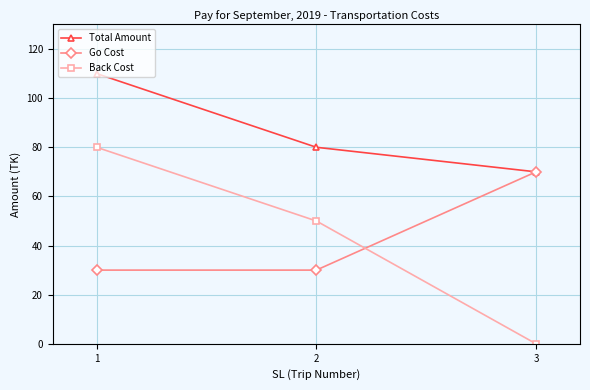

Is the value of Go Cost at 3 greater than the value of Back Cost at 3?

Yes